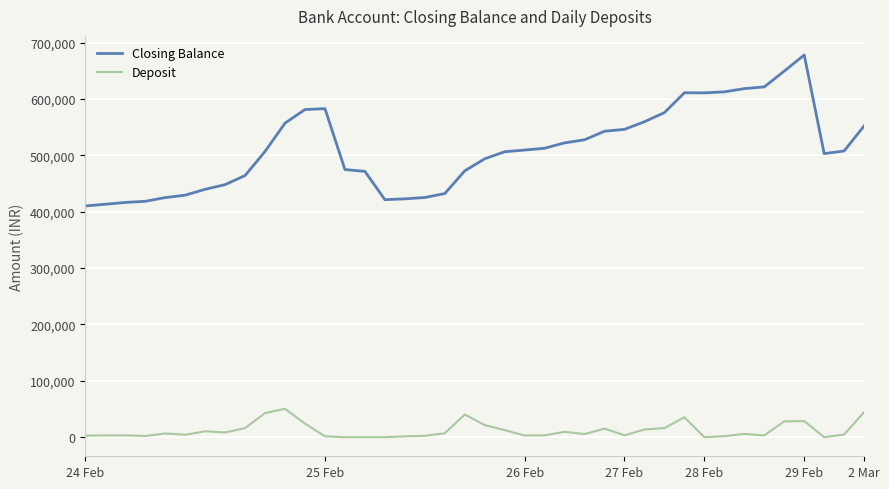

What is the sum of all Deposit values?

481456.0